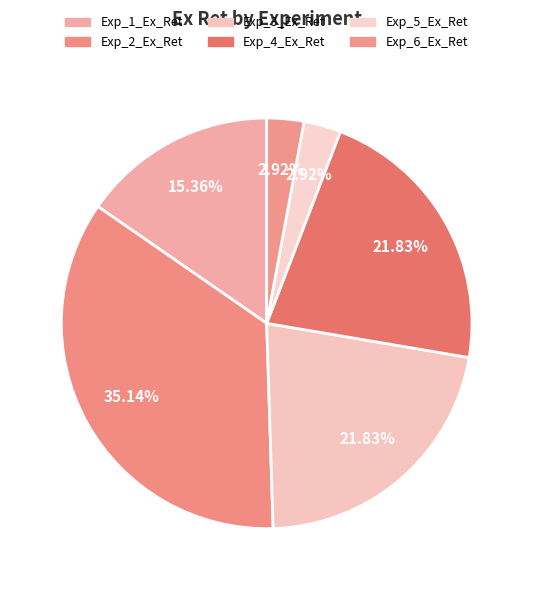

Rank the categories by value from highest to lowest.

Exp_2_Ex_Ret, Exp_3_Ex_Ret, Exp_4_Ex_Ret, Exp_1_Ex_Ret, Exp_5_Ex_Ret, Exp_6_Ex_Ret